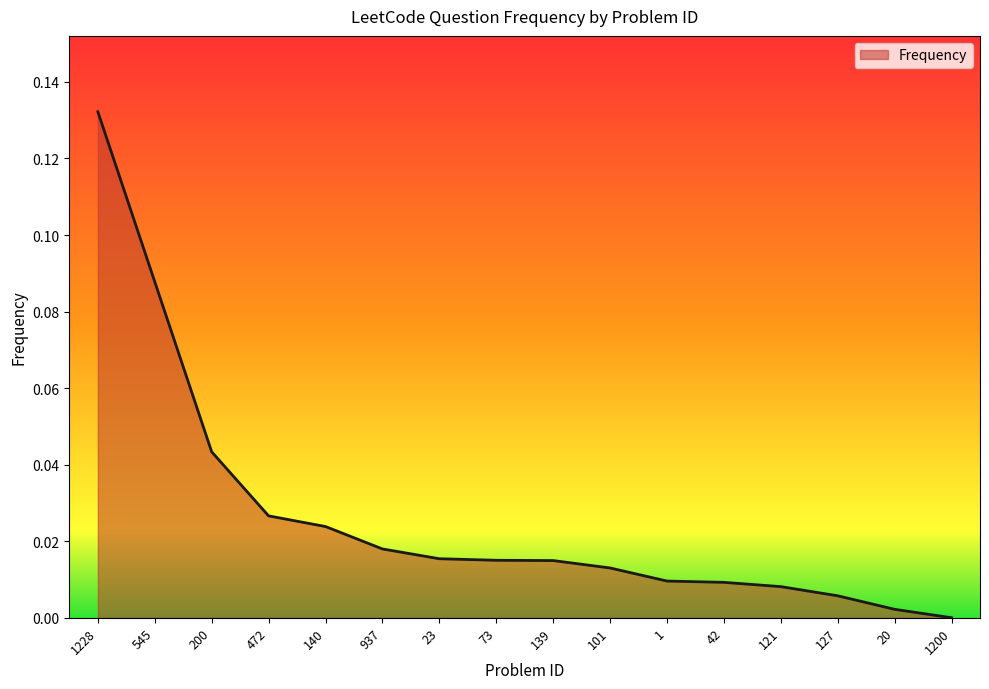

Is it true that the value at 200 is 0.0?

True